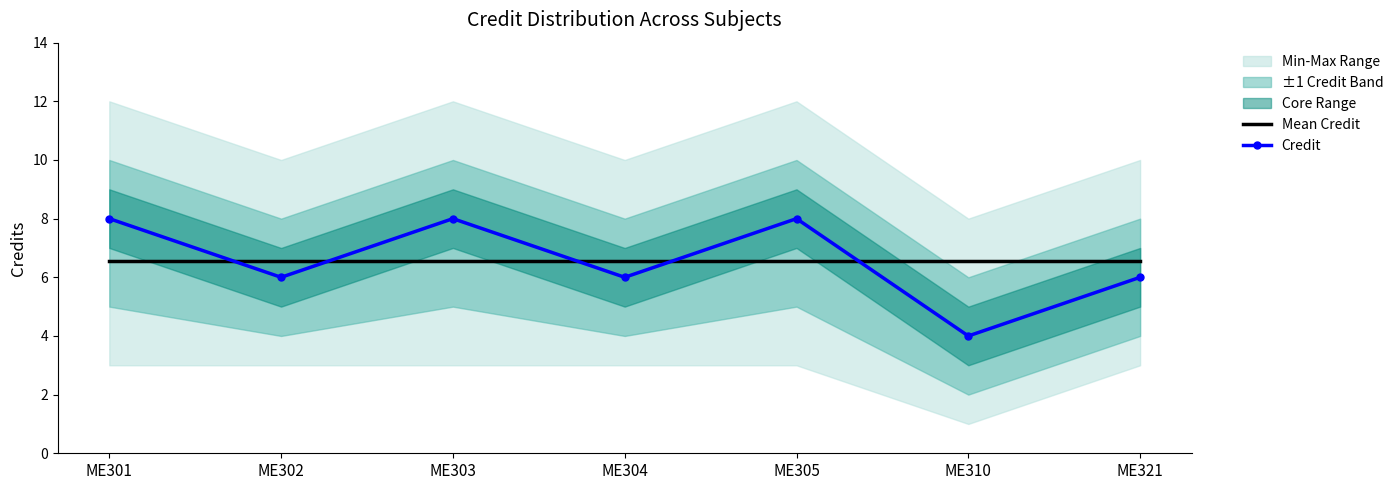

The value of Mean Credit at ME305 is 11.6. True or false?

False